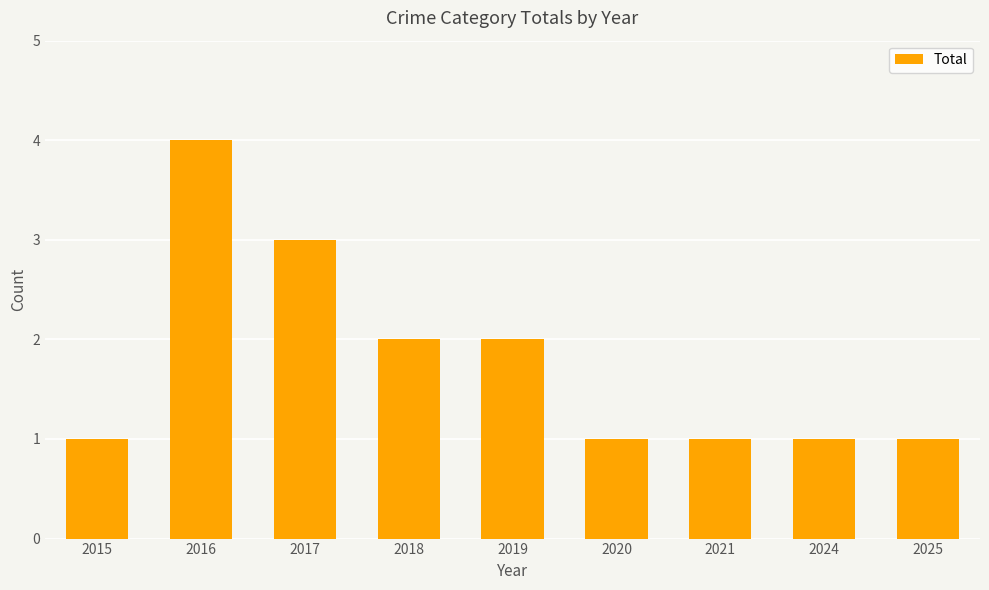

What is the maximum value shown in the chart?

4